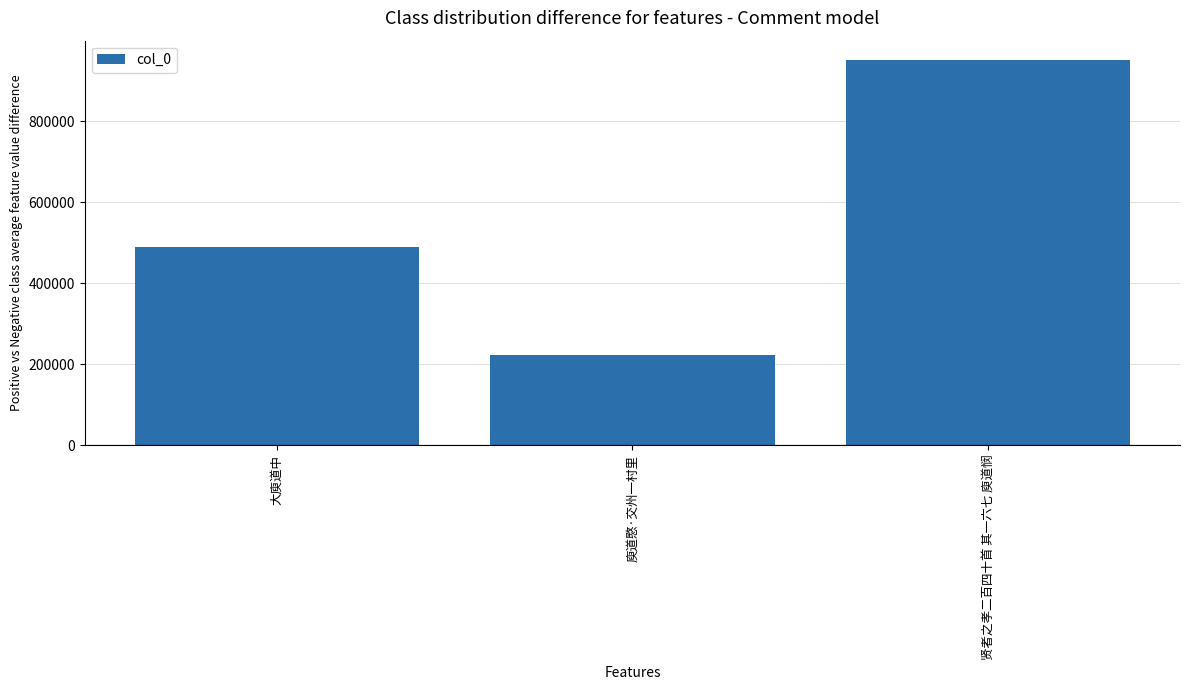

The value at 贤者之孝二百四十首 其一六七 庾道悯 is 952055. True or false?

True